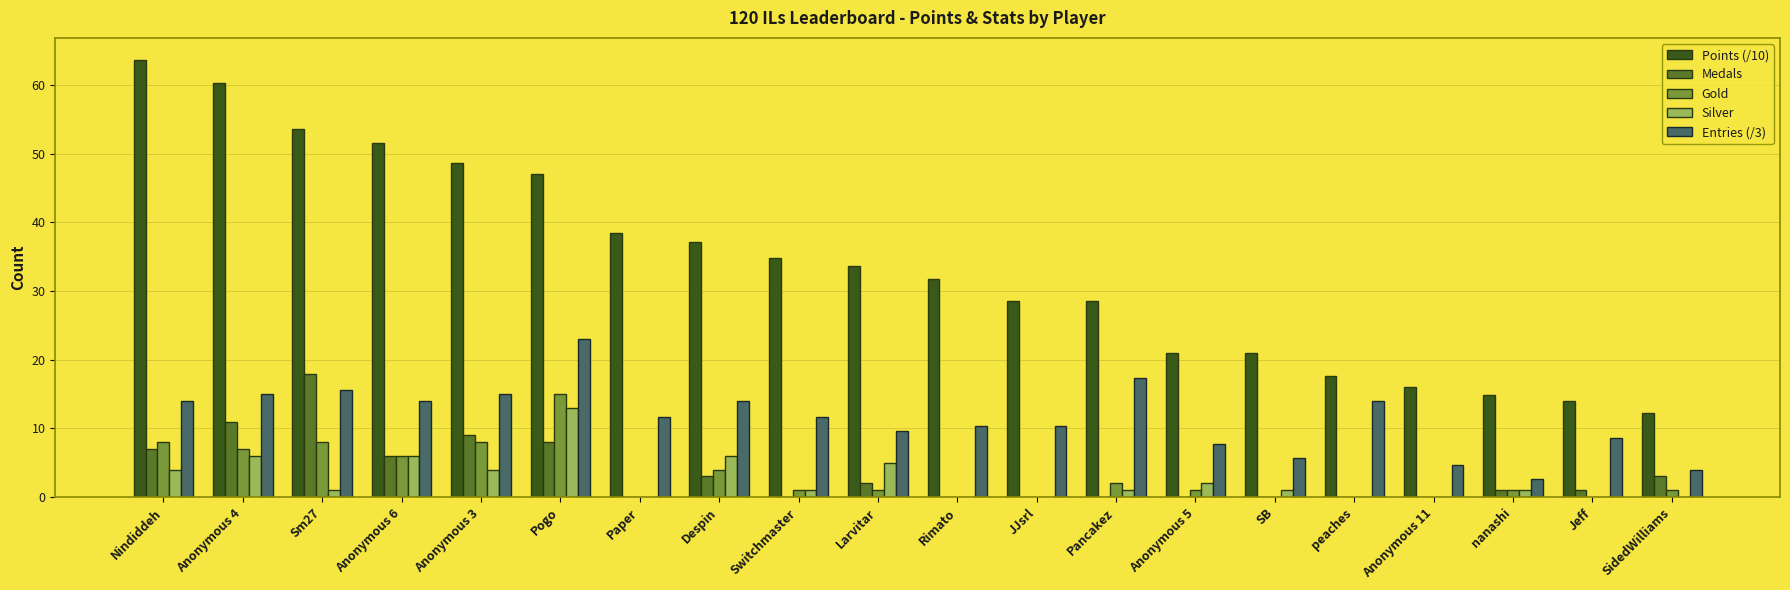

Between Anonymous 6 and Despin, which series saw the biggest shift?

Points (/10)